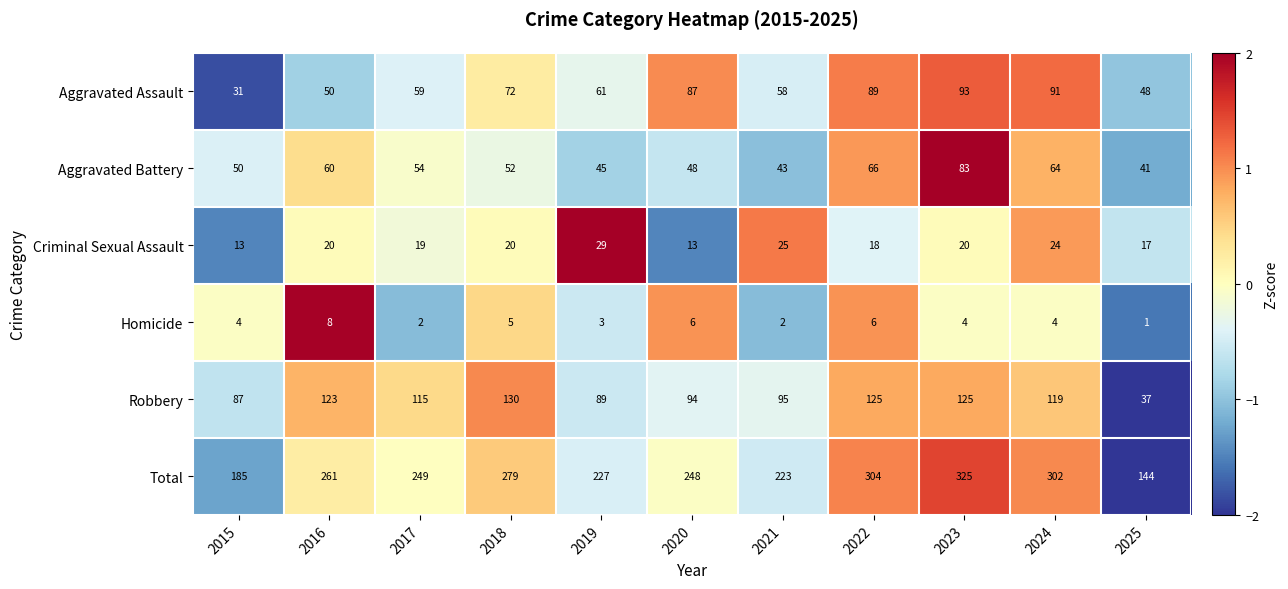

What is the smallest value displayed?

1